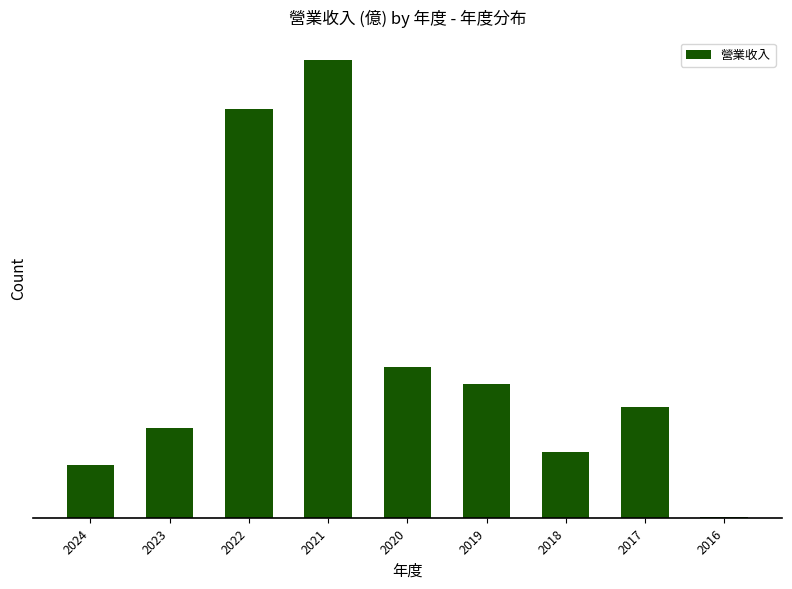

Between 2023 and 2024, which is larger?

2023